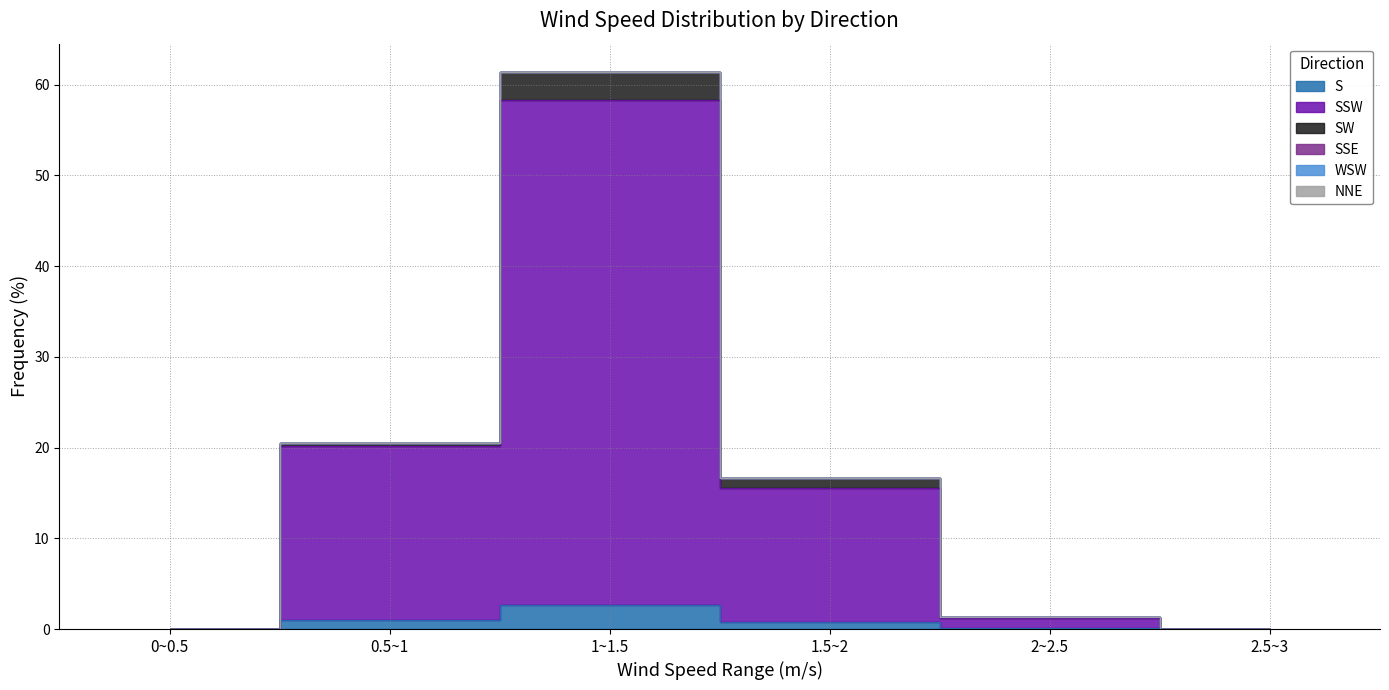

At which category is the sum across all series the highest?

1~1.5